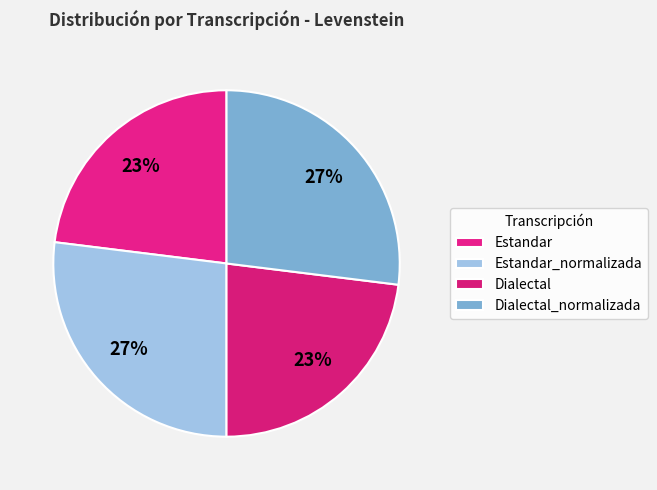

Do Dialectal_normalizada and Estandar_normalizada together represent more than half of the pie?

Yes